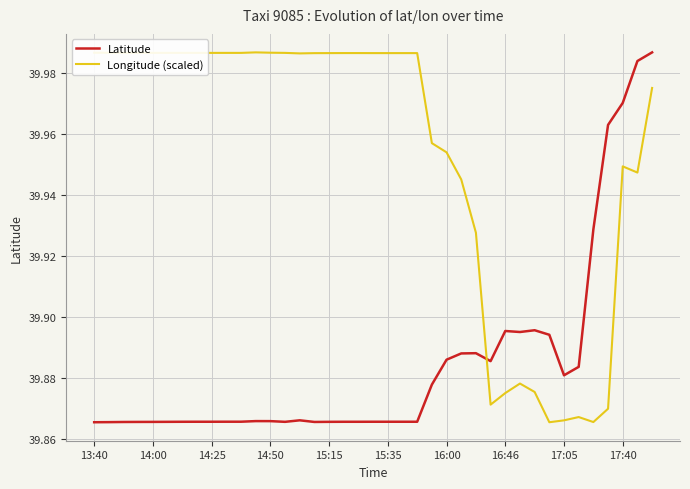

How many Longitude (scaled) values are between 39 and 40?

39